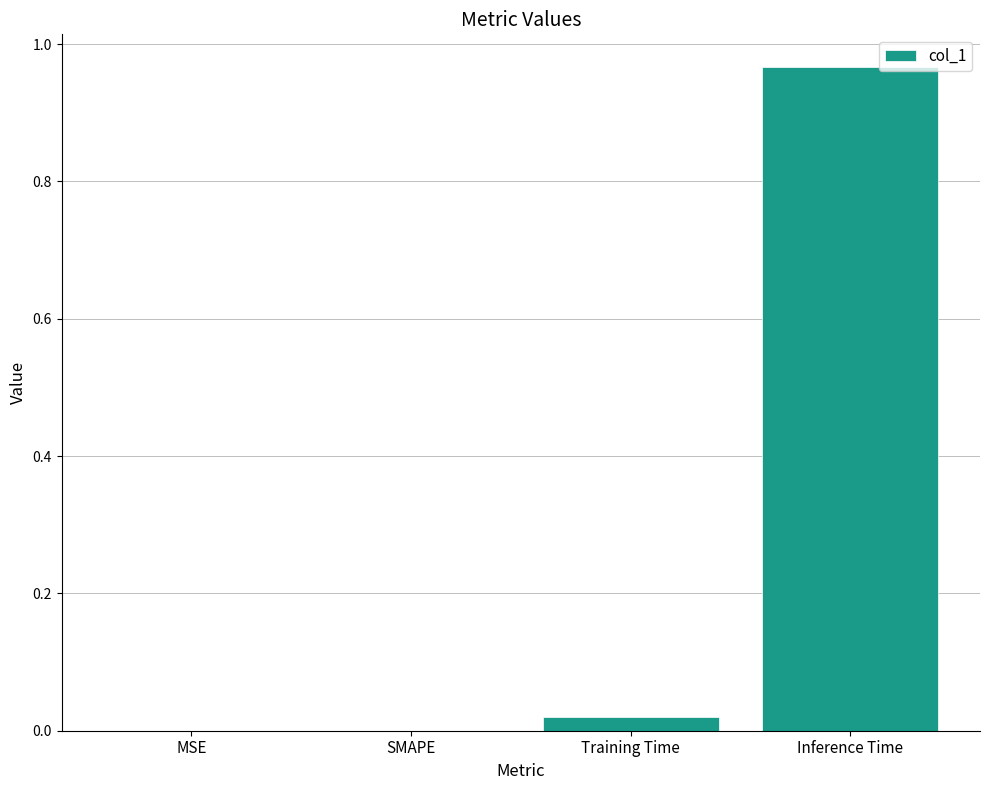

Which label corresponds to the largest value in the chart?

Inference Time